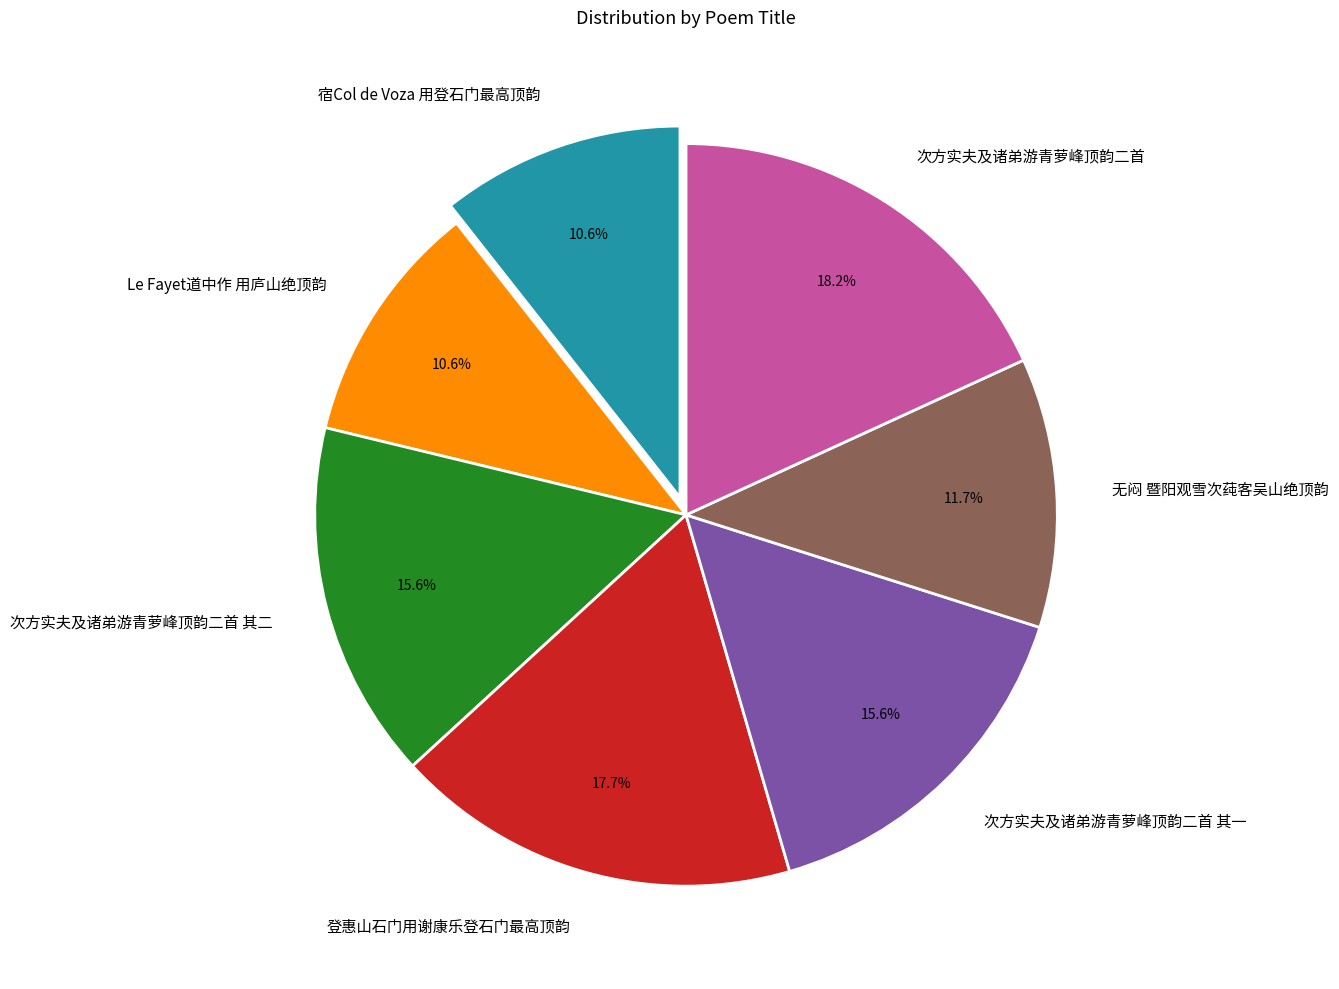

What is the total percentage of 次方实夫及诸弟游青萝峰顶韵二首 and 次方实夫及诸弟游青萝峰顶韵二首 其二?

33.8%